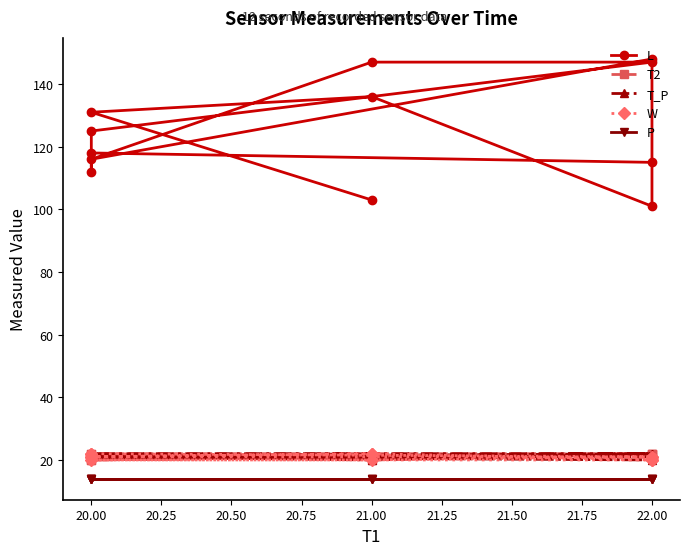

In W, how many points are higher than both neighbors (excluding endpoints)?

1